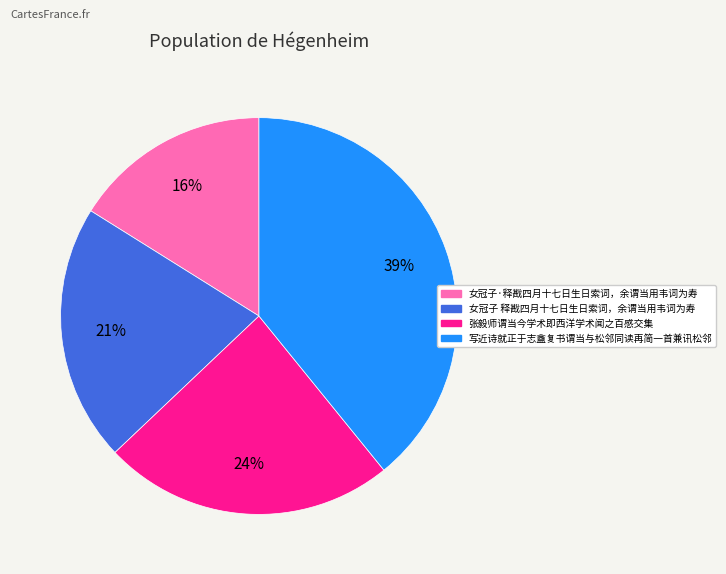

Which category has the biggest portion of the pie?

写近诗就正于志盦复书谓当与松邻同读再简一首兼讯松邻